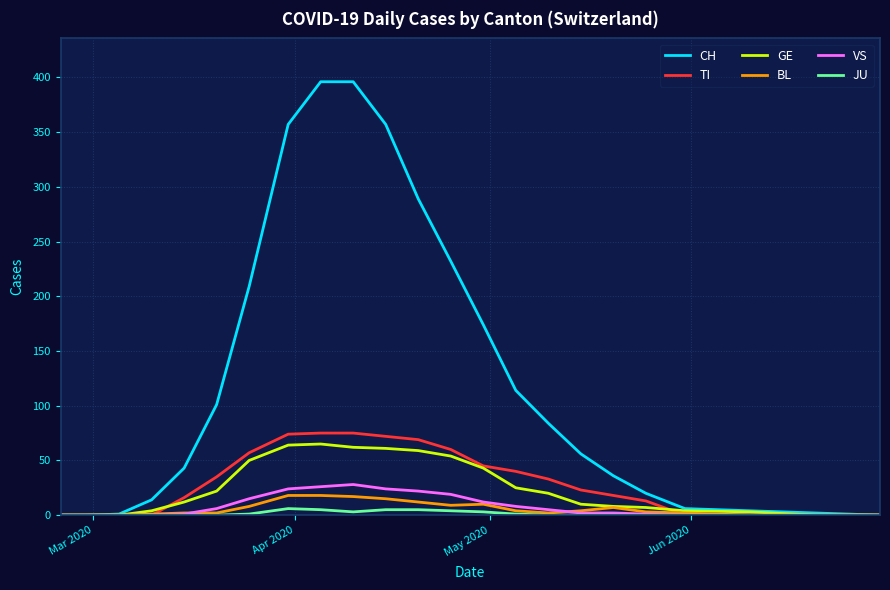

Which series has the largest range (max minus min)?

CH